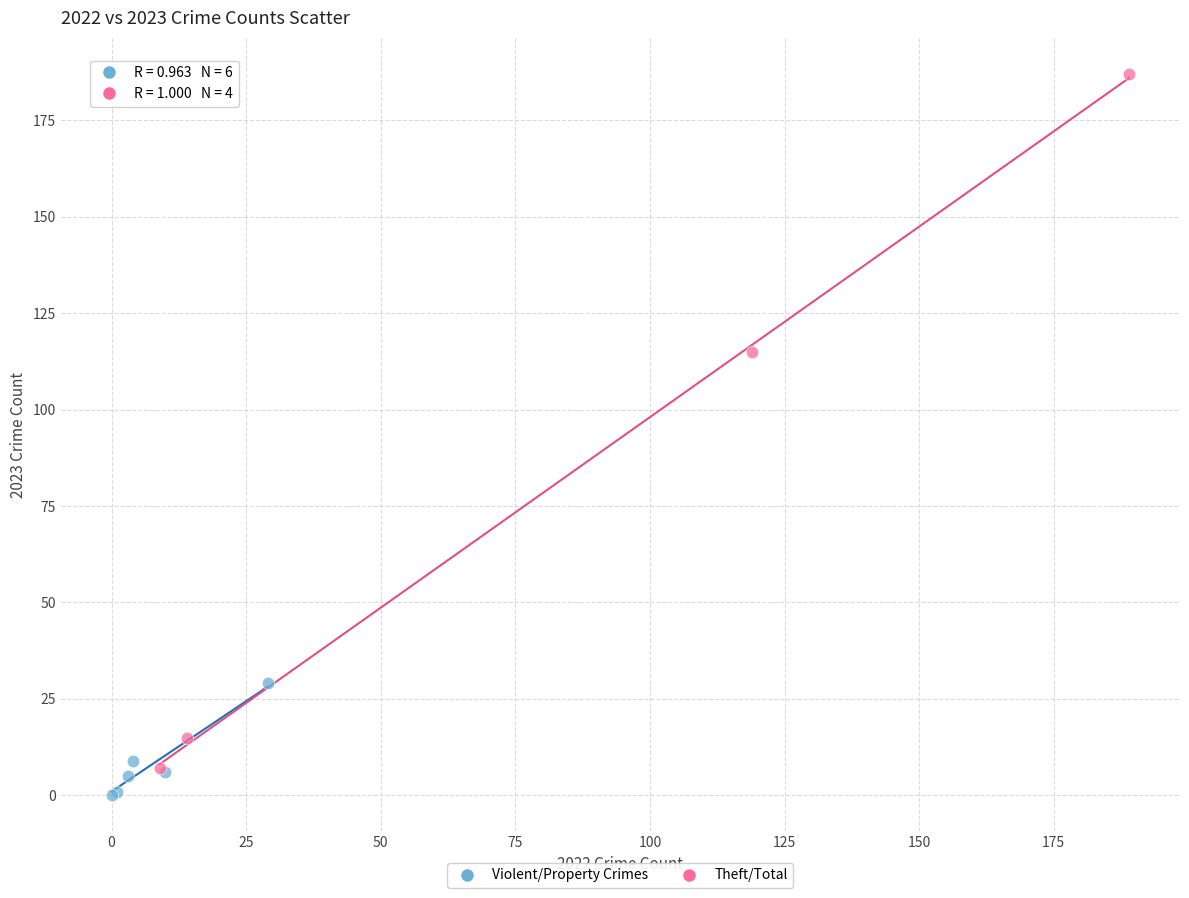

Which series reaches the minimum Y coordinate?

Violent/Property Crimes